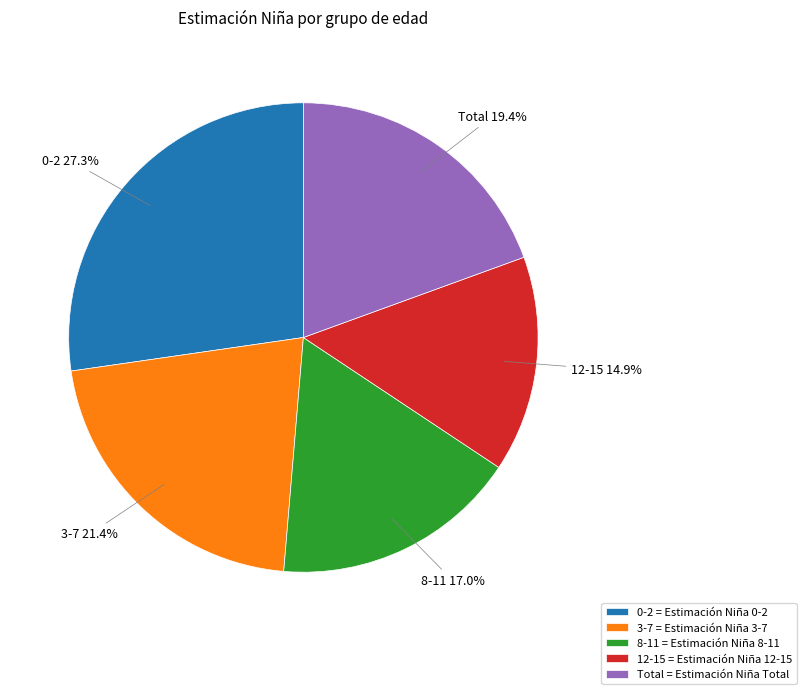

Rank the categories by value from lowest to highest.

12-15, 8-11, Total, 3-7, 0-2